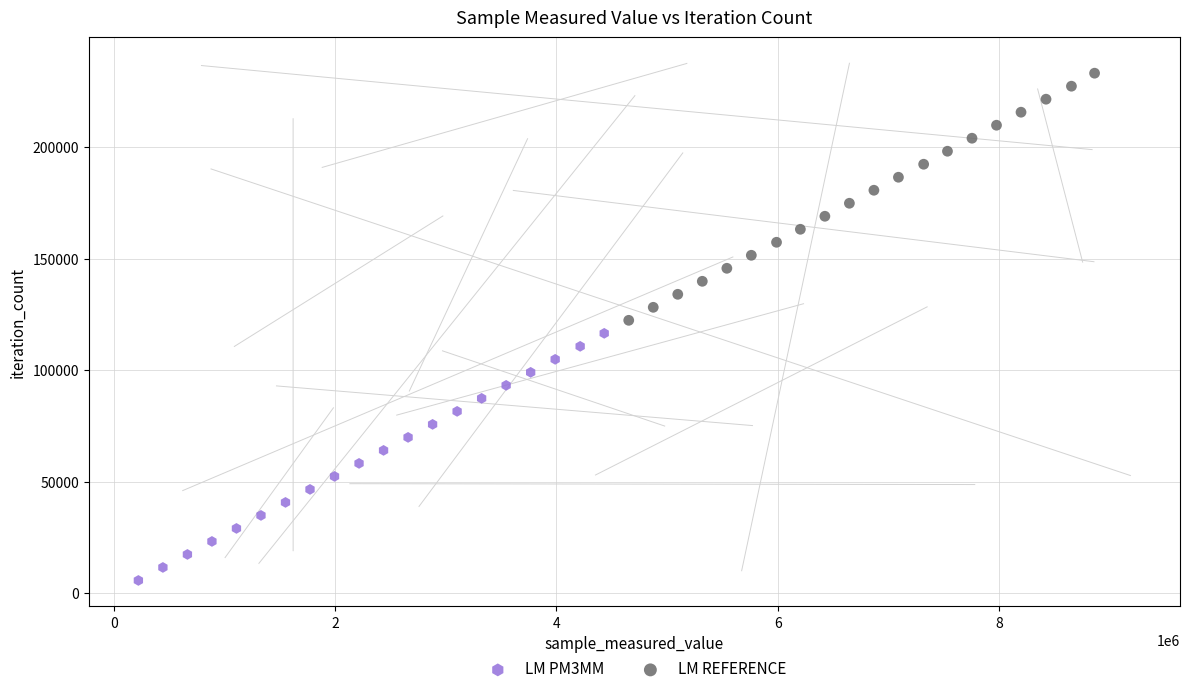

Which series contains the highest Y value?

LM REFERENCE